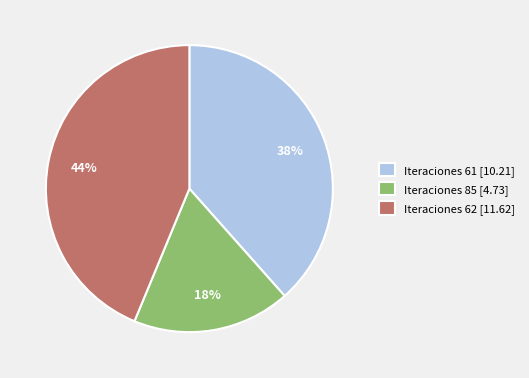

Do Iteraciones 62 and Iteraciones 61 together represent more than half of the pie?

Yes